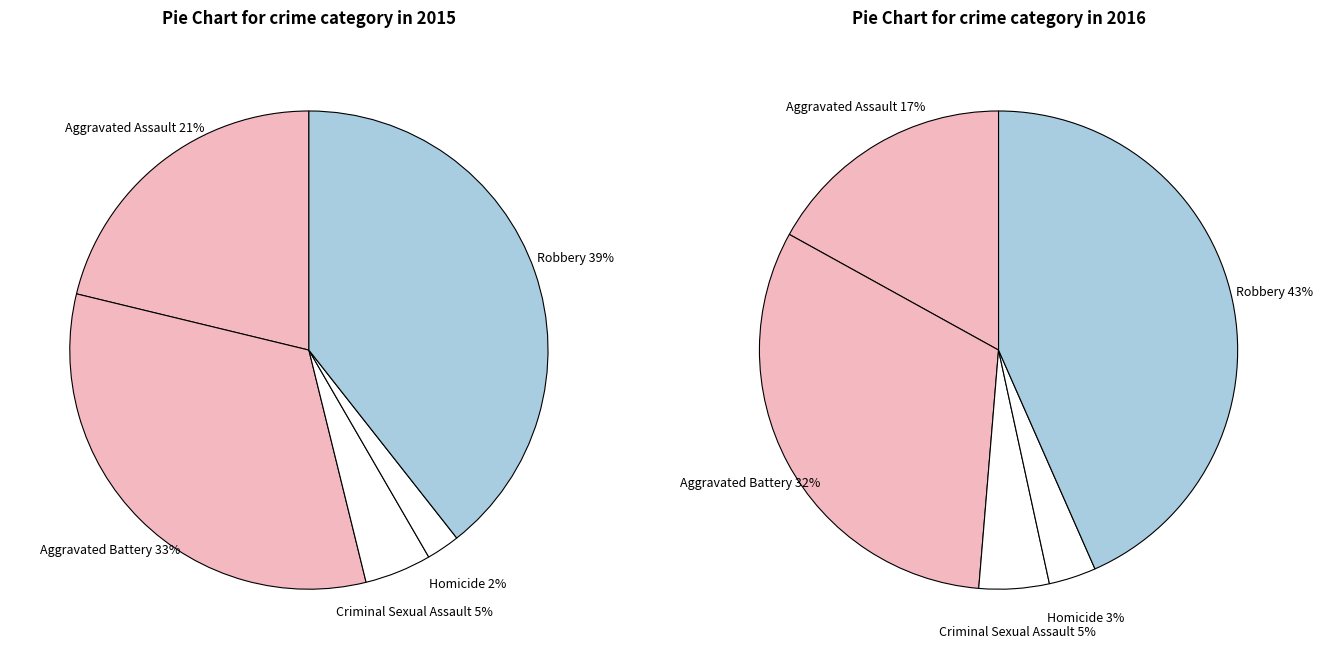

Is it true that Homicide is 2% of the pie?

True